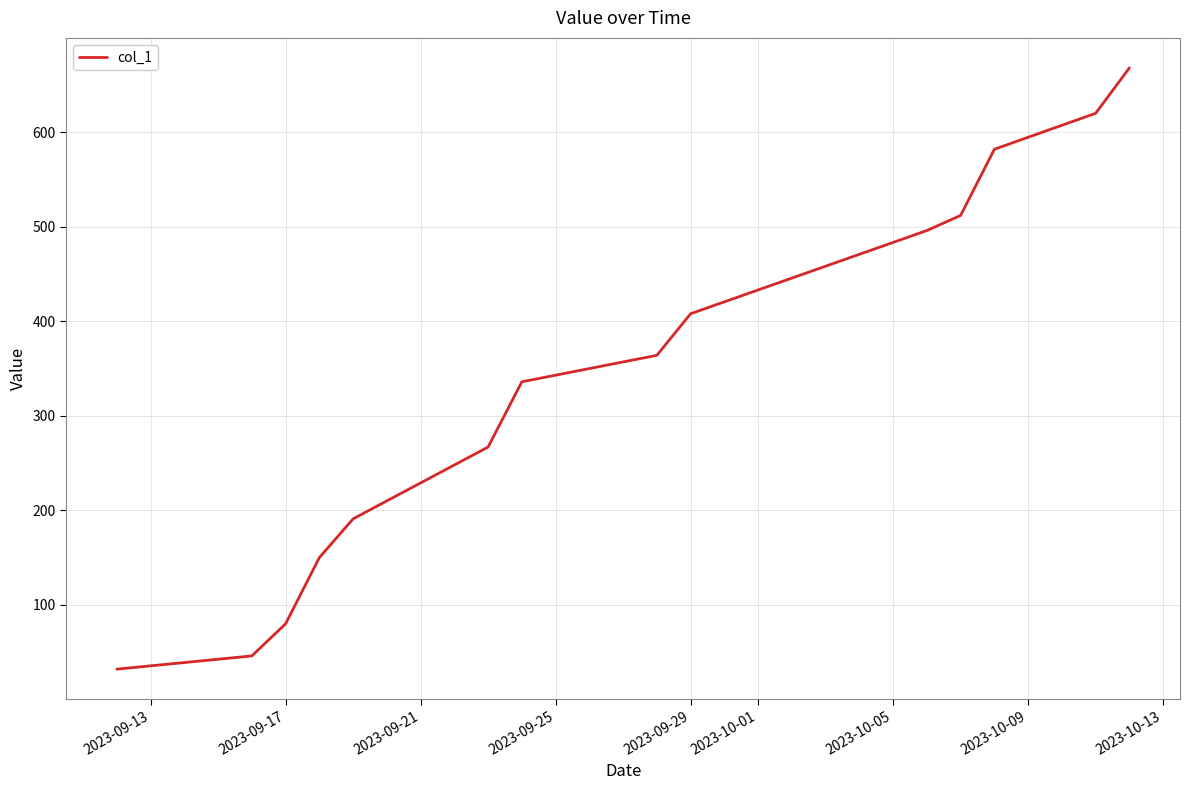

What is the greatest value displayed?

668